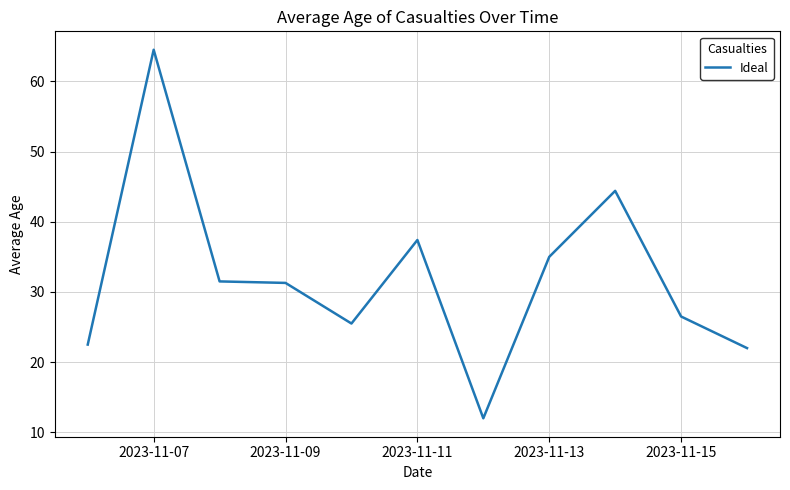

What is the maximum value shown in the chart?

64.5